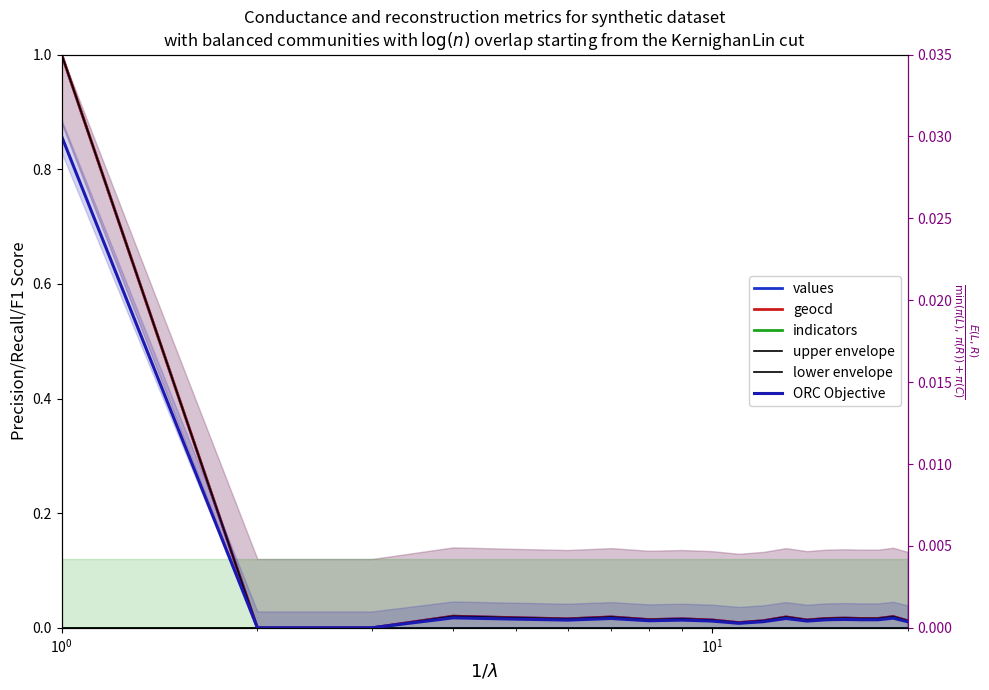

At $\mathdefault{10^{1}}$, list the series in order from smallest to largest.

values, geocd, indicators, upper envelope, lower envelope, ORC Objective